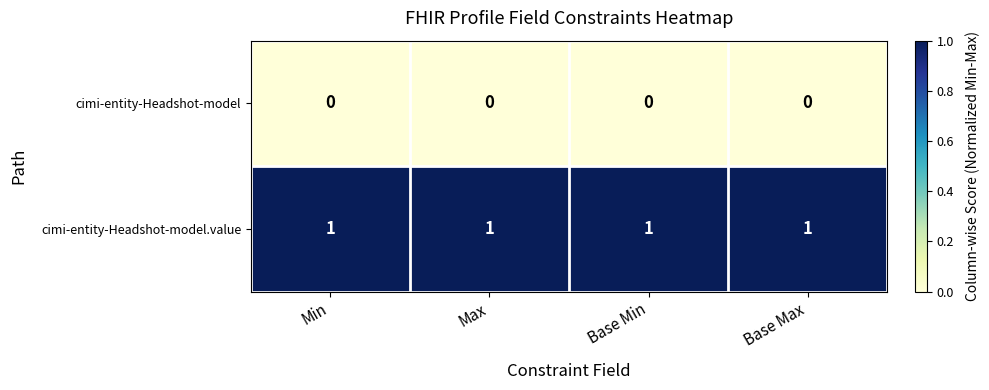

List the series in order of their overall mean, highest first.

cimi-entity-Headshot-model.value, cimi-entity-Headshot-model